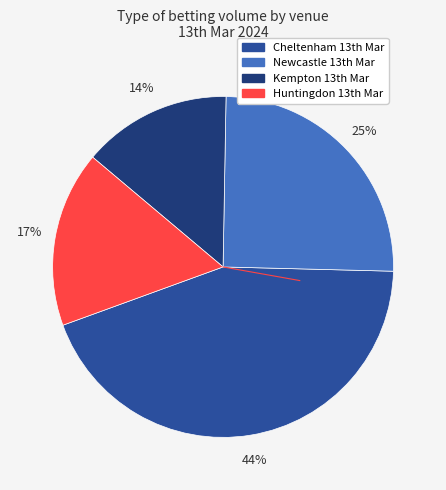

To the nearest percent, what is the difference between the largest and smallest slice percentages?

30%